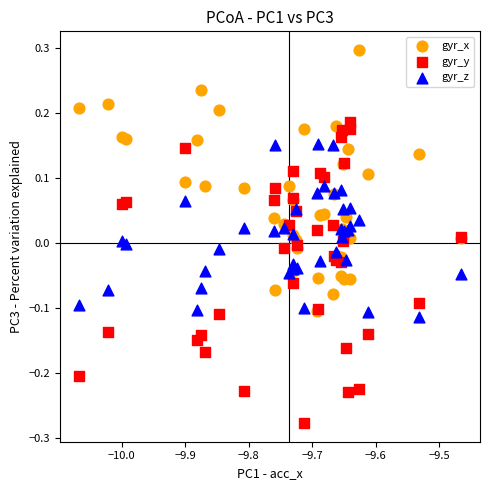

What are all the series names shown in the legend?

gyr_x, gyr_y, gyr_z